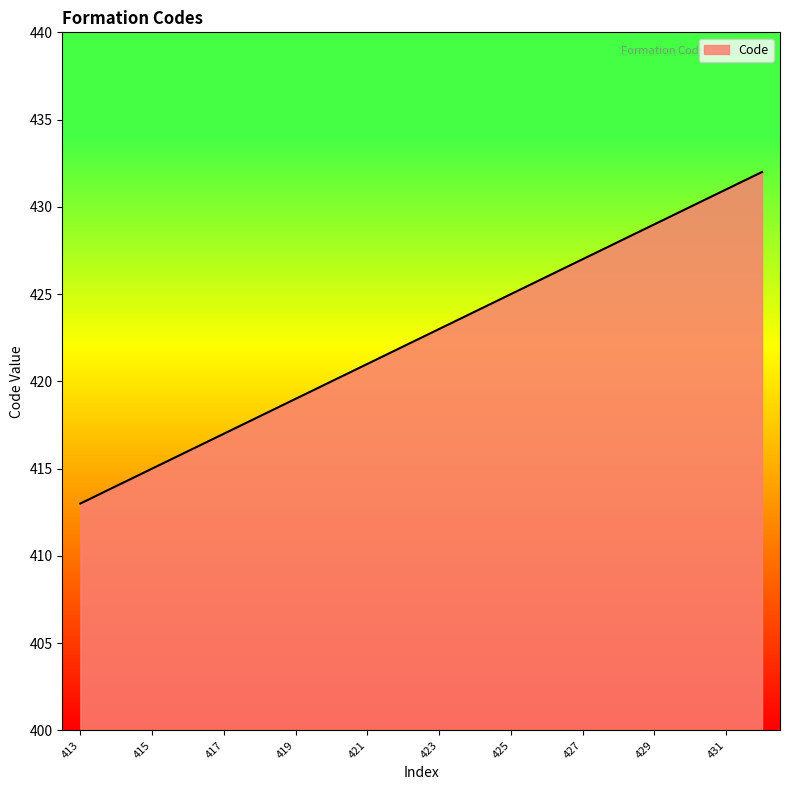

What is the maximum value shown in the chart?

432